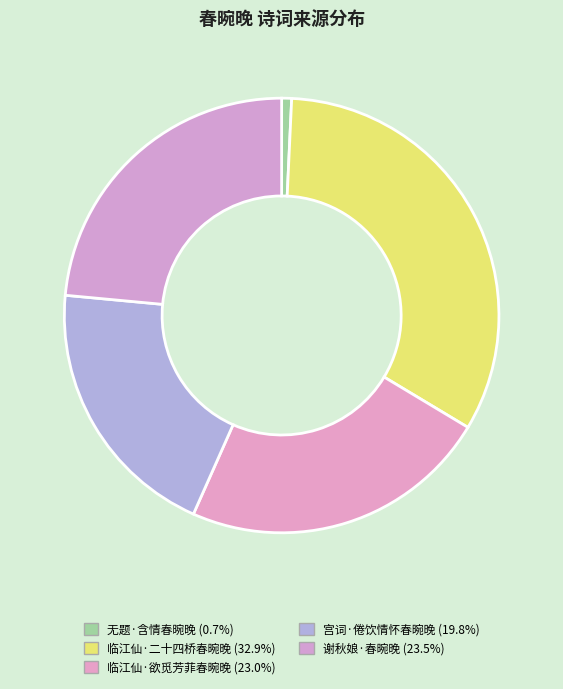

Rank the categories by value from lowest to highest.

无题·含情春晼晚, 宫词·倦饮情怀春晼晚, 临江仙·欲觅芳菲春晼晚, 谢秋娘·春晼晚, 临江仙·二十四桥春晼晚